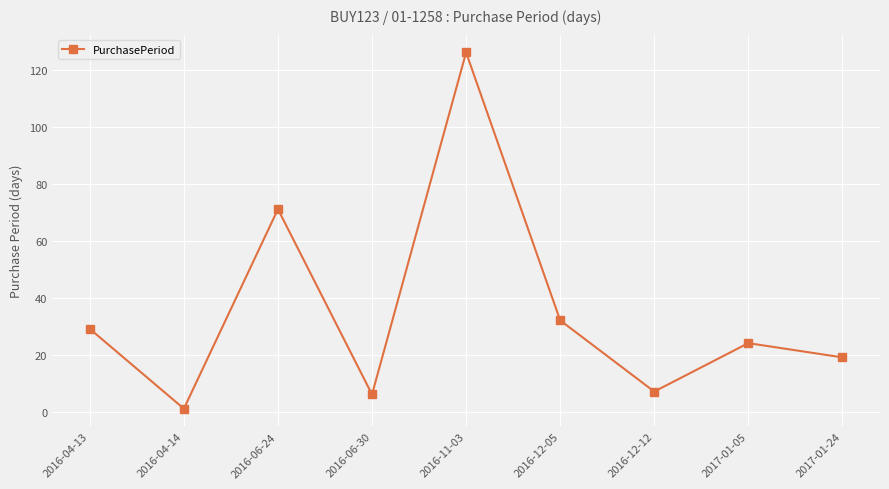

What is the change in value from 2016-04-13 to 2017-01-24?

-10